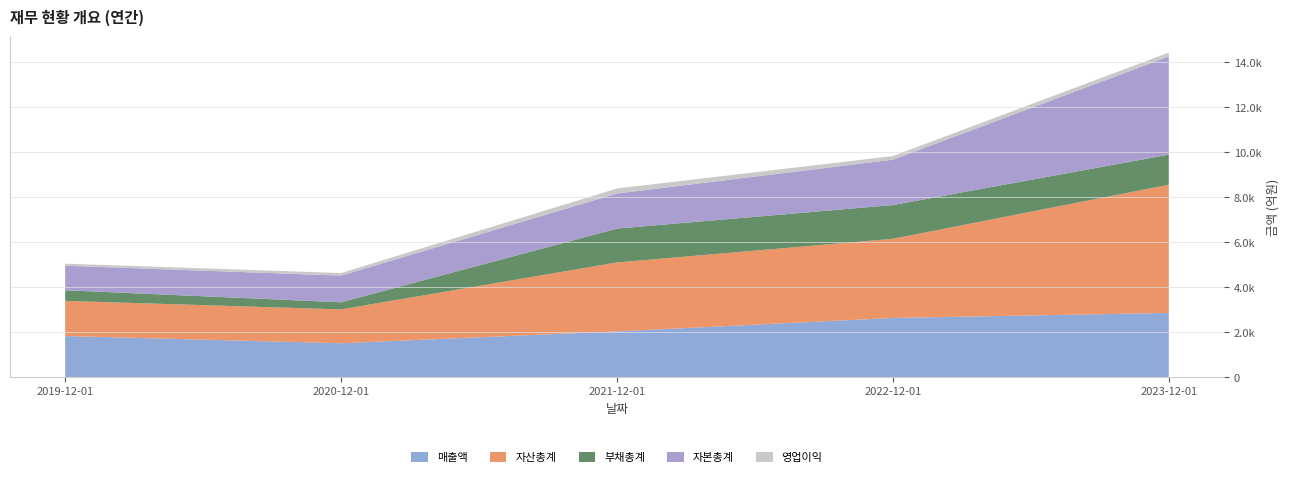

Reading right to left, list all the values displayed in this chart.

매출액: 2857	2633	2035	1509	1829
영업이익: 172	159	223	115	91
자산총계: 5705	3521	3068	1504	1564
부채총계: 1337	1502	1506	317	473
자본총계: 4368	2019	1561	1187	1091